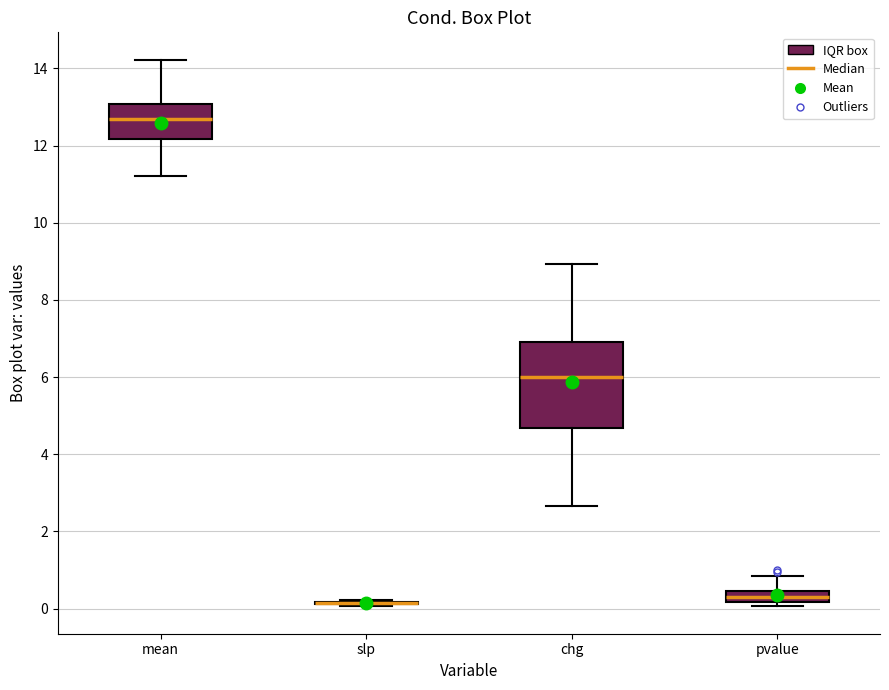

Comparing the boxes themselves (not the whiskers), which one is the tallest?

chg